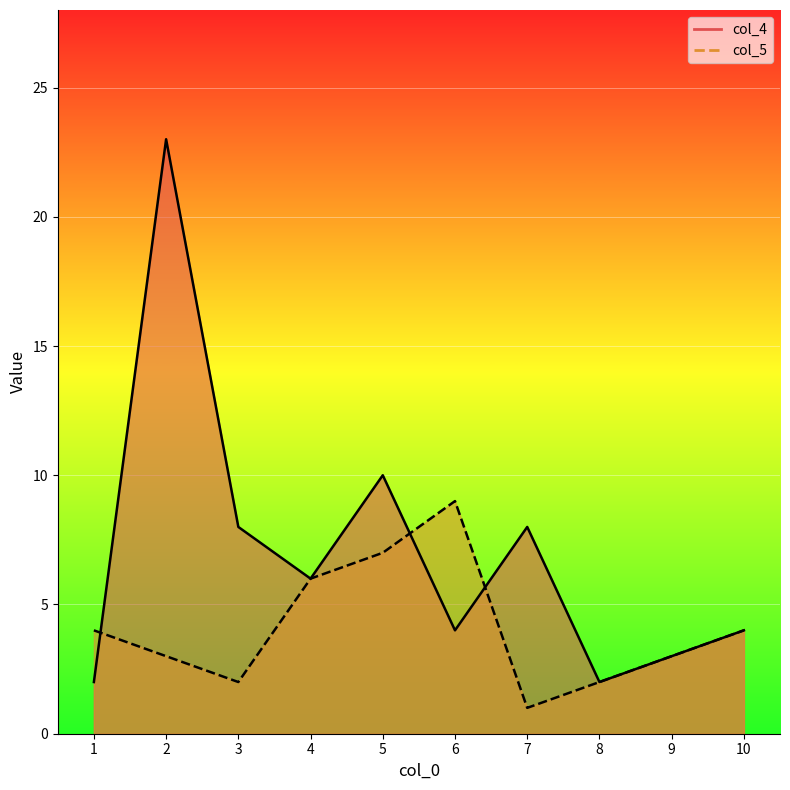

What are all the series names shown in the legend?

col_4, col_5